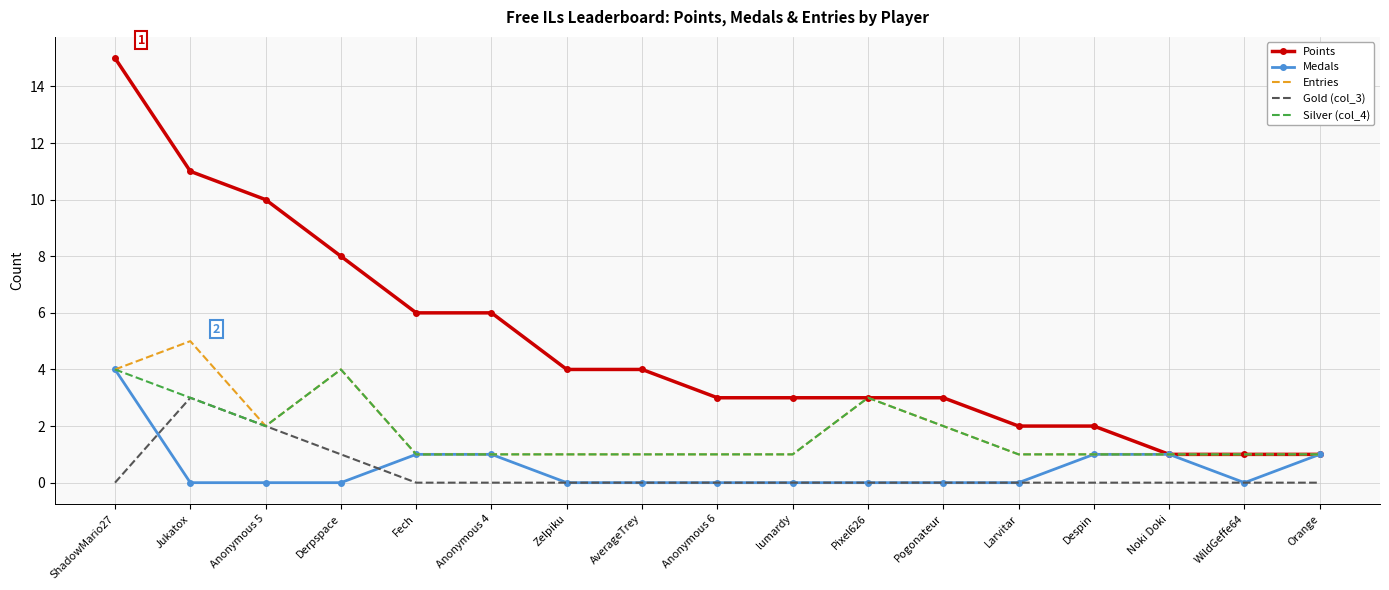

Which series has the largest range (max minus min)?

Points